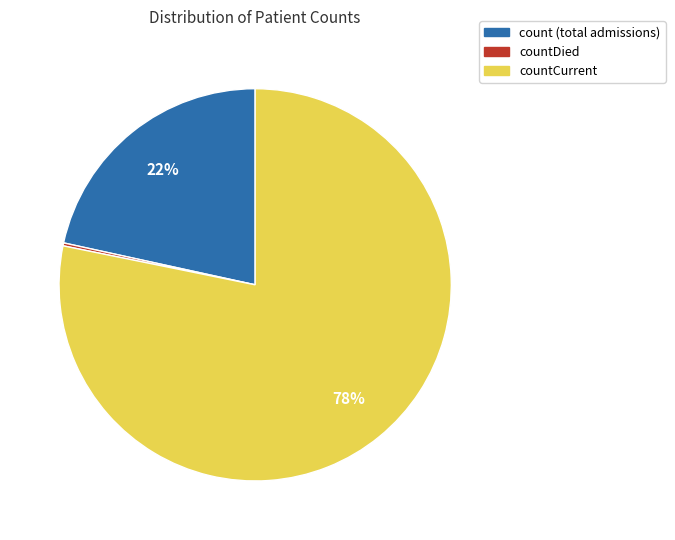

To the nearest percent, what is the average slice percentage?

33%